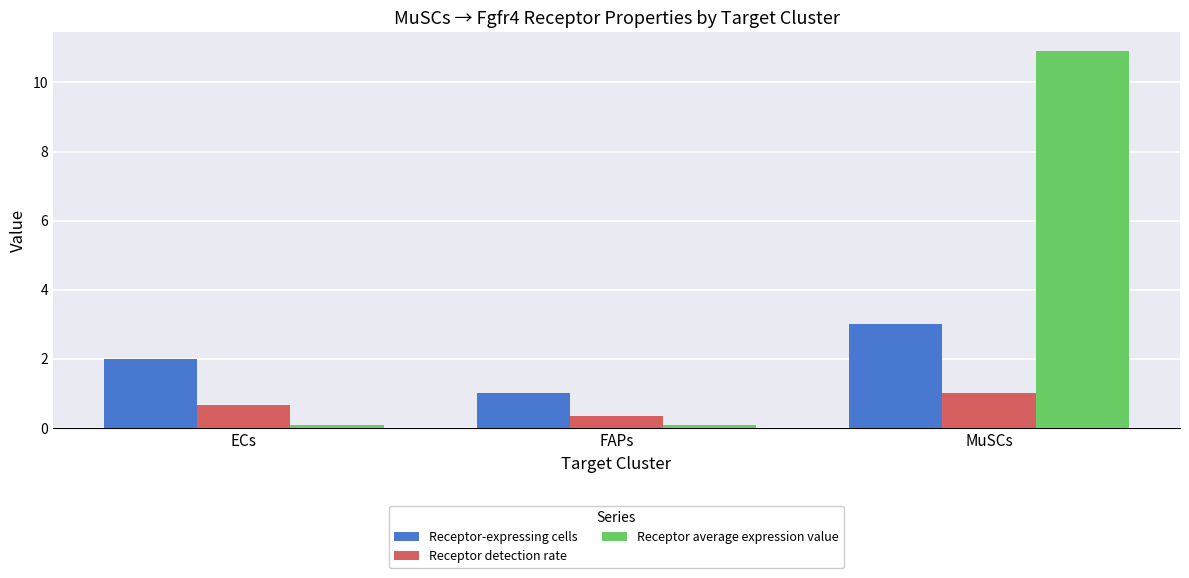

At which category does the chart reach its peak across all series?

MuSCs